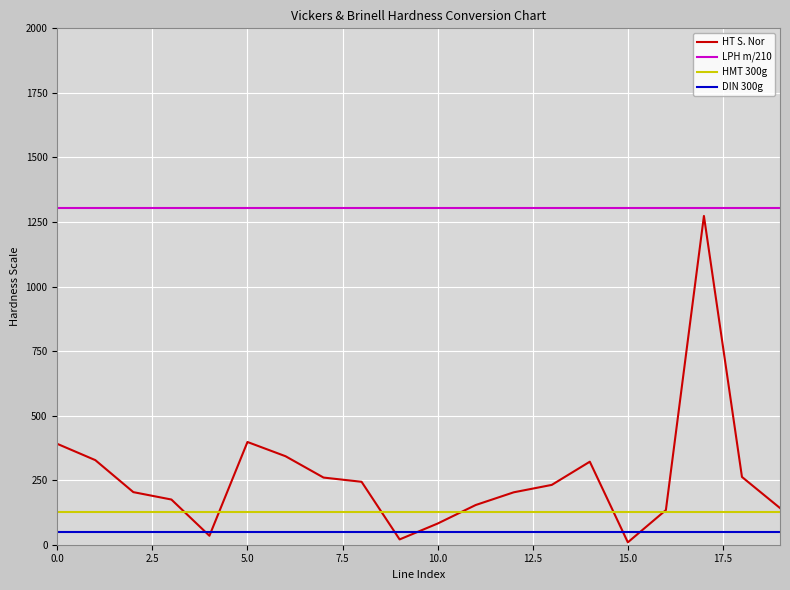

How many lines are shown in the chart?

4